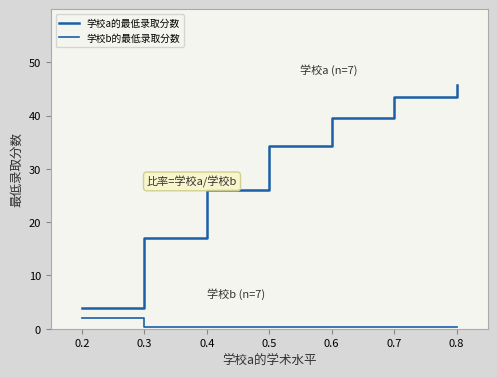

Does the chart display data point markers on the line(s)?

No